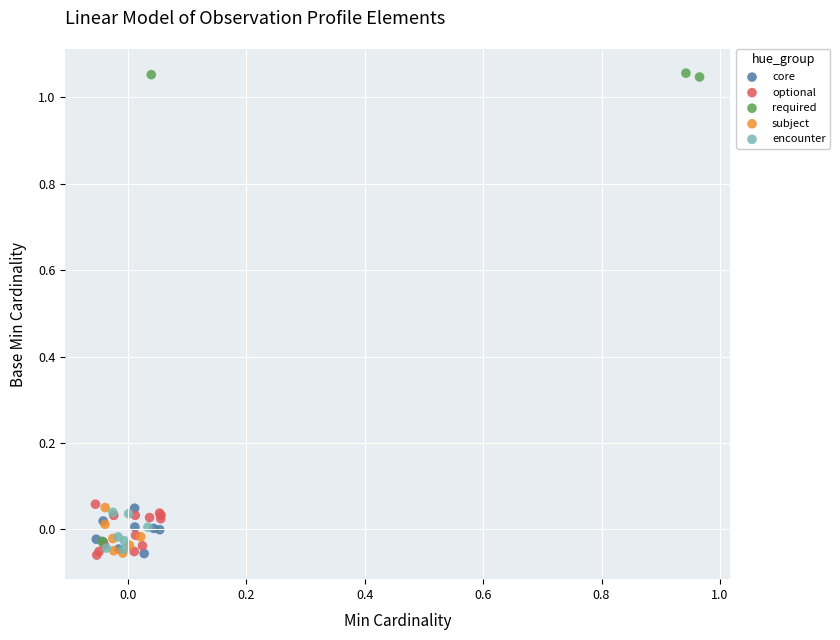

Which series has the largest Y range (max minus min)?

required